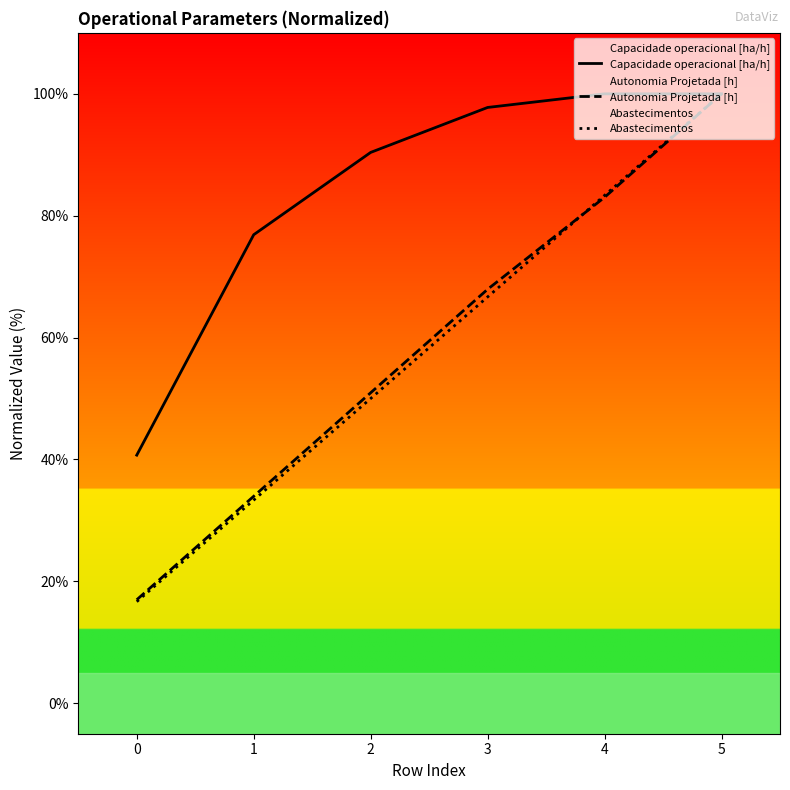

The Abastecimentos series shows 26.7 at 0. True or false?

False